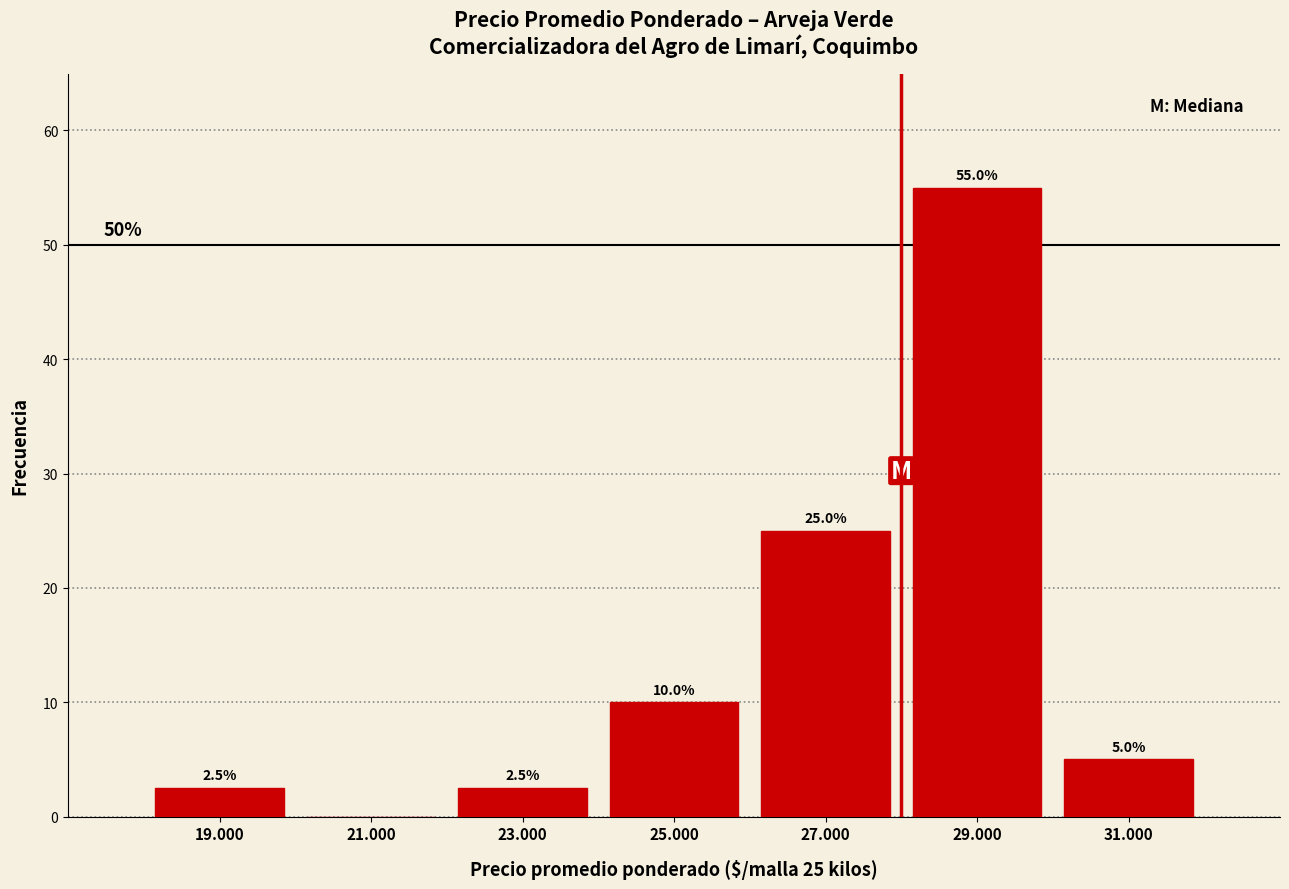

Reading left to right, what are all the values shown in this chart?

19.000=2.5	21.000=0.0	23.000=2.5	25.000=10.0	27.000=25.0	29.000=55.0	31.000=5.0